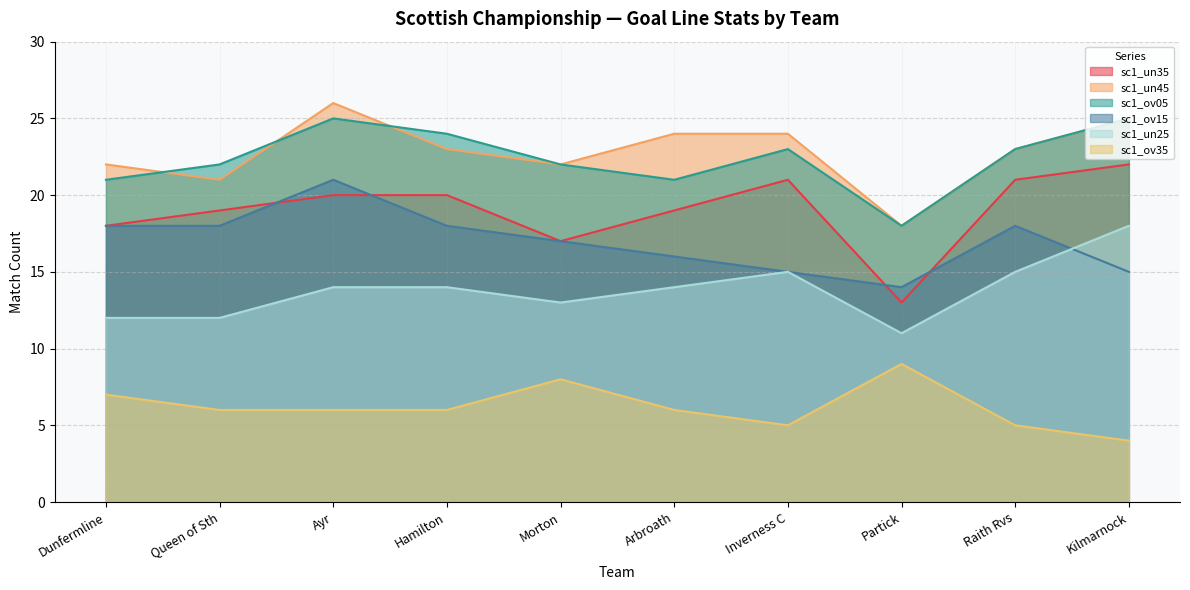

How many distinct data groups are displayed?

6